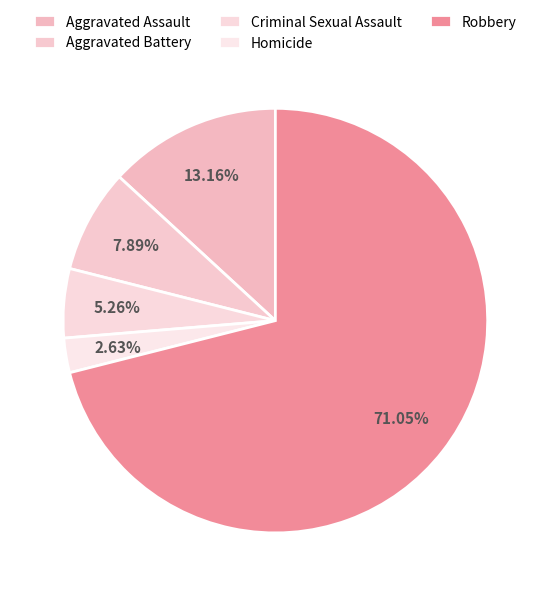

Which category has the biggest portion of the pie?

Robbery